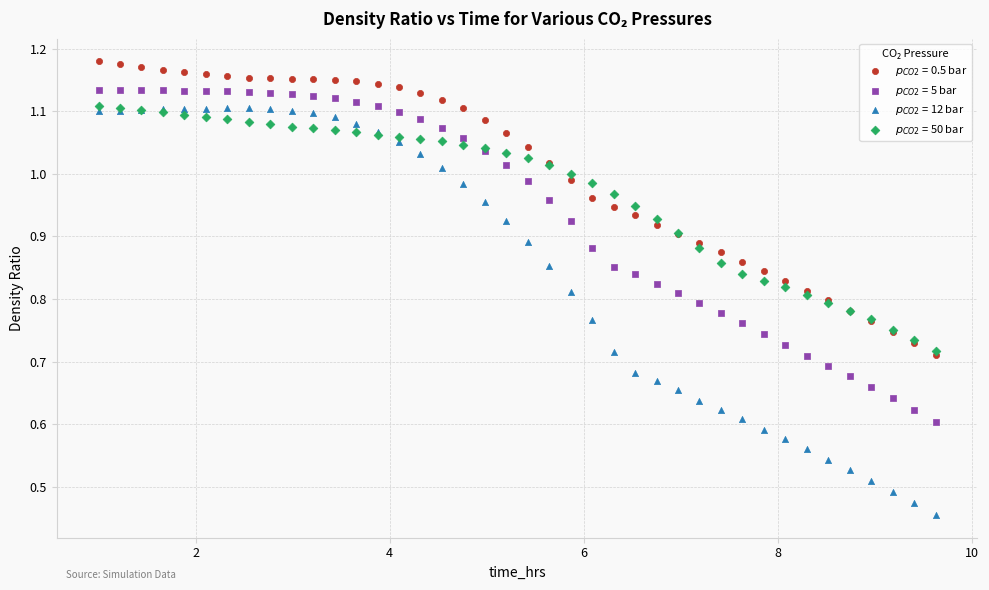

Which series has the largest Y range (max minus min)?

$p_{CO2}$ = 12 bar